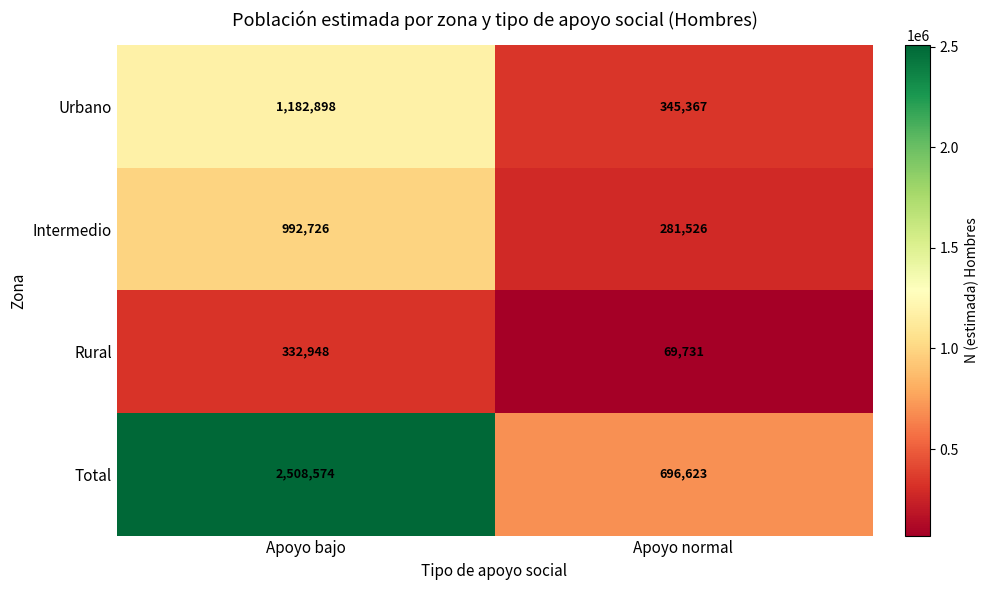

How many data points does each series have?

2